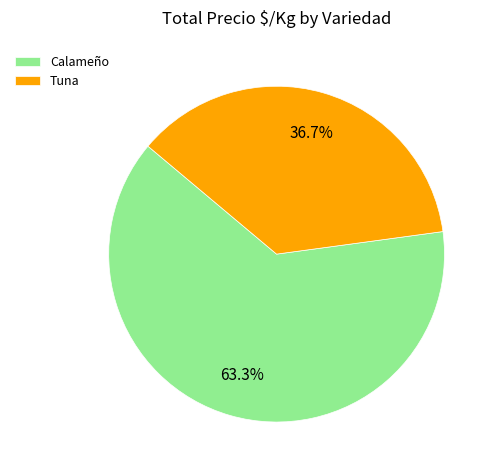

How many slices are in this pie chart?

2